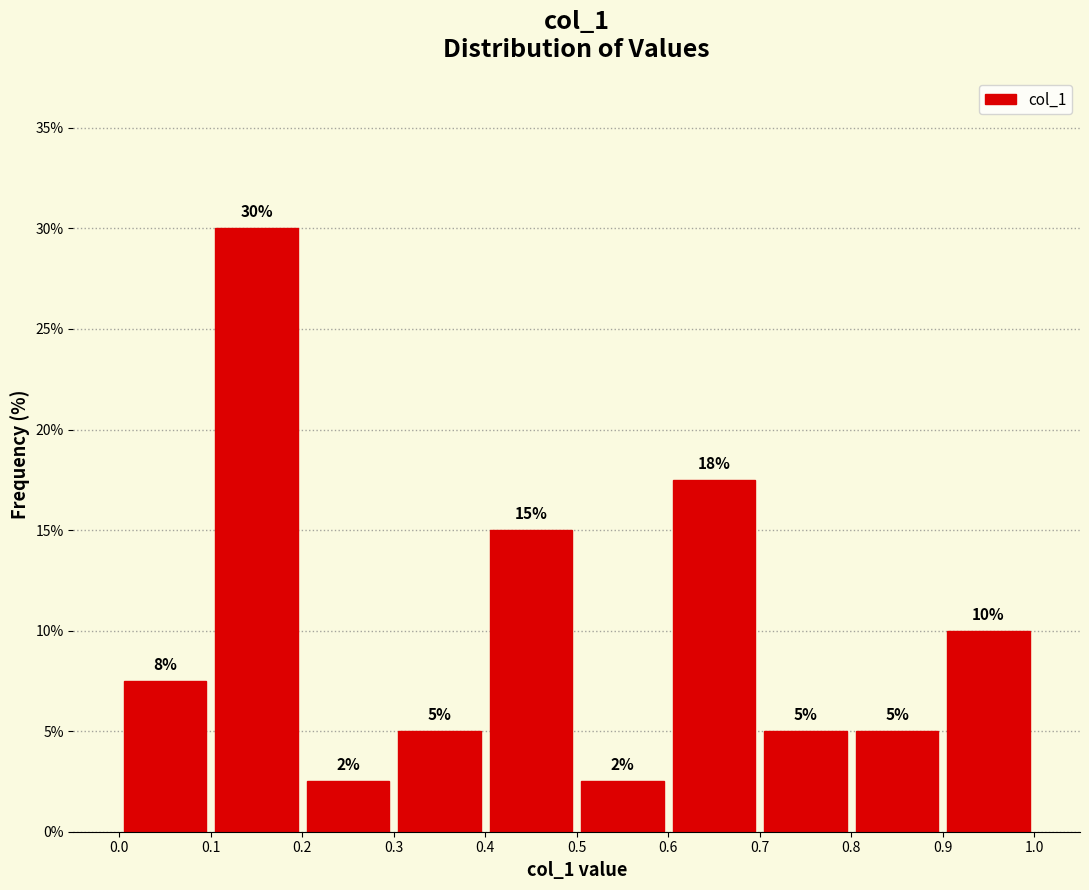

Which range on the x-axis has the tallest bar?

0.1 to 0.2